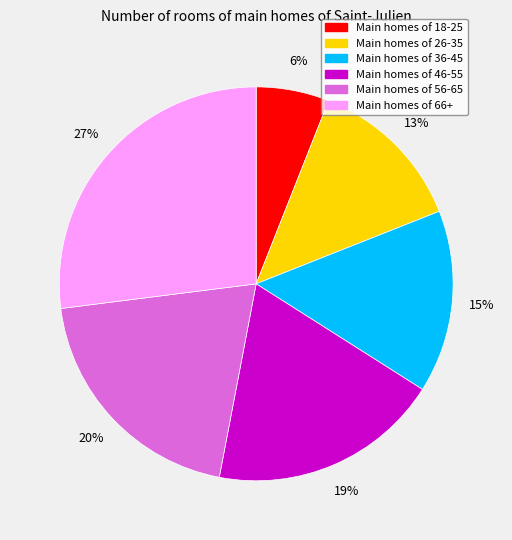

Does any single category account for the majority?

No